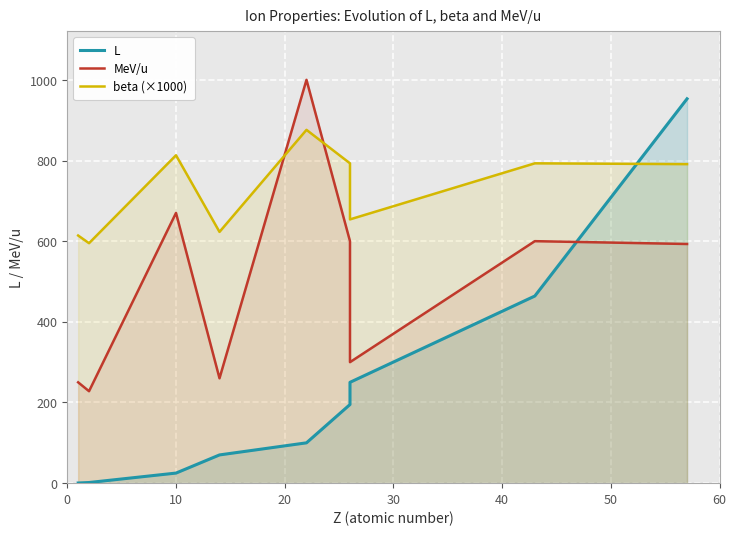

Count the number of data series in this chart.

3